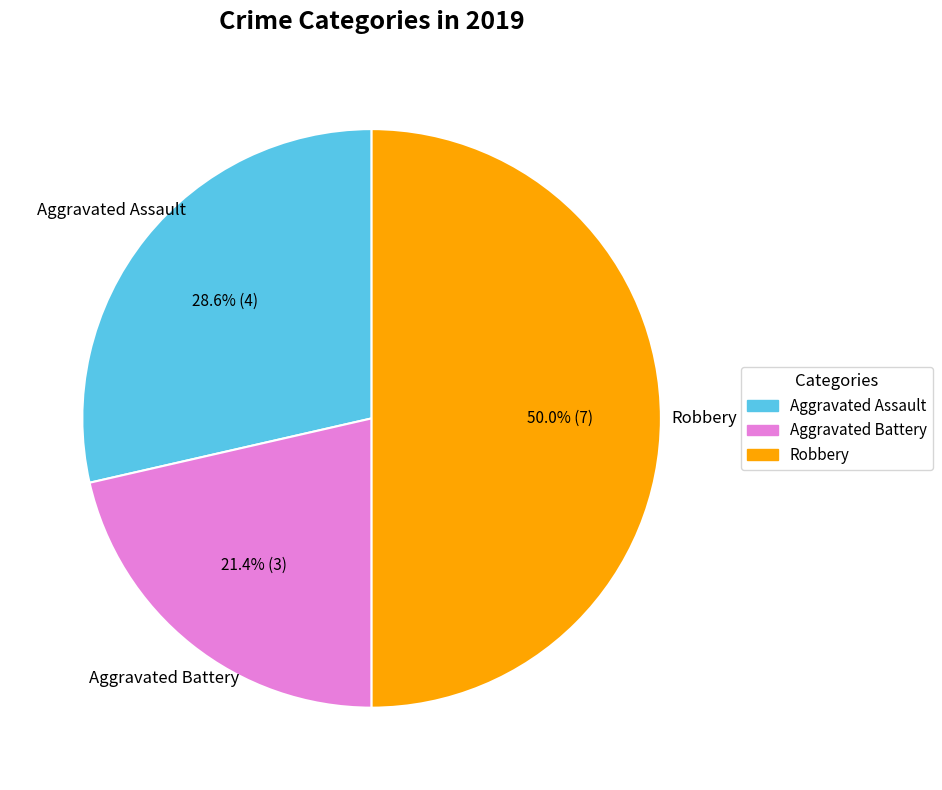

Rank the categories by value from lowest to highest.

Aggravated Battery, Aggravated Assault, Robbery